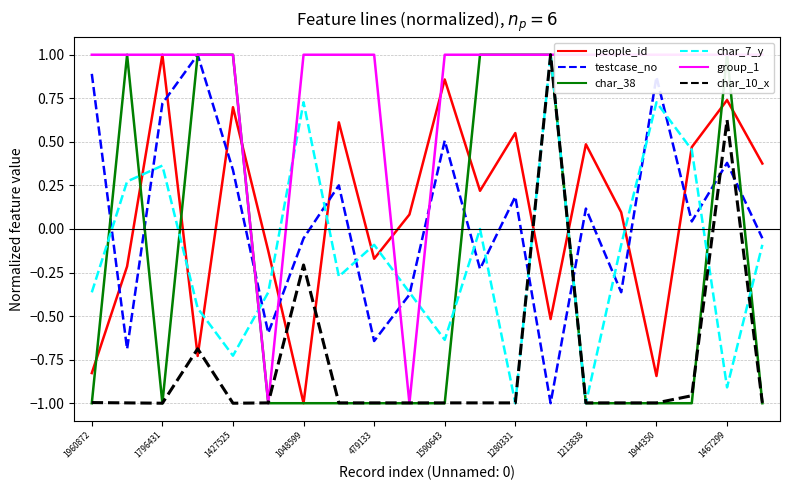

Where is char_38 nearest to the value 0?

1960872